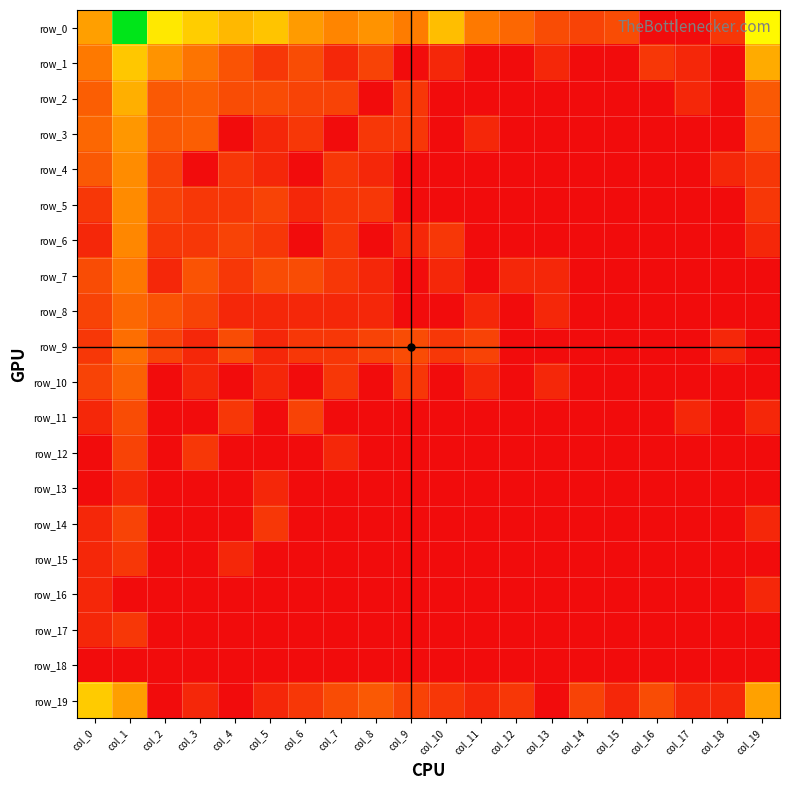

Reading right to left, list all the values displayed in this chart.

row_0: col_19=5.7	col_18=1.1	col_17=0.0	col_16=0.0	col_15=1.6	col_14=1.4	col_13=1.6	col_12=2.3	col_11=2.8	col_10=4.3	col_9=2.8	col_8=3.4	col_7=3.0	col_6=3.6	col_5=4.5	col_4=4.2	col_3=4.7	col_2=5.3	col_1=8.7	col_0=3.6
row_1: col_19=3.9	col_18=0.0	col_17=0.7	col_16=1.1	col_15=0.0	col_14=0.0	col_13=0.7	col_12=0.0	col_11=0.0	col_10=0.7	col_9=0.0	col_8=1.4	col_7=0.7	col_6=1.6	col_5=1.1	col_4=1.8	col_3=2.6	col_2=3.4	col_1=4.6	col_0=2.8
row_2: col_19=1.9	col_18=0.0	col_17=0.7	col_16=0.0	col_15=0.0	col_14=0.0	col_13=0.0	col_12=0.0	col_11=0.0	col_10=0.0	col_9=1.1	col_8=0.0	col_7=1.4	col_6=1.4	col_5=1.6	col_4=1.6	col_3=2.1	col_2=1.9	col_1=4.0	col_0=2.1
row_3: col_19=1.8	col_18=0.0	col_17=0.0	col_16=0.0	col_15=0.0	col_14=0.0	col_13=0.0	col_12=0.0	col_11=0.7	col_10=0.0	col_9=1.1	col_8=1.1	col_7=0.0	col_6=1.1	col_5=0.7	col_4=0.0	col_3=2.1	col_2=1.9	col_1=3.5	col_0=2.3
row_4: col_19=1.1	col_18=0.7	col_17=0.0	col_16=0.0	col_15=0.0	col_14=0.0	col_13=0.0	col_12=0.0	col_11=0.0	col_10=0.0	col_9=0.0	col_8=0.7	col_7=1.1	col_6=0.0	col_5=0.7	col_4=1.1	col_3=0.0	col_2=1.4	col_1=3.2	col_0=1.9
row_5: col_19=1.1	col_18=0.0	col_17=0.0	col_16=0.0	col_15=0.0	col_14=0.0	col_13=0.0	col_12=0.0	col_11=0.0	col_10=0.0	col_9=0.0	col_8=1.1	col_7=1.1	col_6=0.7	col_5=1.4	col_4=1.1	col_3=1.1	col_2=1.4	col_1=3.2	col_0=1.1
row_6: col_19=0.7	col_18=0.0	col_17=0.0	col_16=0.0	col_15=0.0	col_14=0.0	col_13=0.0	col_12=0.0	col_11=0.0	col_10=1.1	col_9=0.7	col_8=0.0	col_7=1.1	col_6=0.0	col_5=1.1	col_4=1.4	col_3=1.1	col_2=1.1	col_1=3.1	col_0=0.7
row_7: col_19=0.0	col_18=0.0	col_17=0.0	col_16=0.0	col_15=0.0	col_14=0.0	col_13=0.7	col_12=0.7	col_11=0.0	col_10=0.7	col_9=0.0	col_8=0.7	col_7=1.1	col_6=1.6	col_5=1.6	col_4=1.1	col_3=1.8	col_2=0.7	col_1=2.7	col_0=1.6
row_8: col_19=0.0	col_18=0.0	col_17=0.0	col_16=0.0	col_15=0.0	col_14=0.0	col_13=0.7	col_12=0.0	col_11=0.7	col_10=0.0	col_9=0.0	col_8=0.7	col_7=0.7	col_6=0.7	col_5=0.7	col_4=0.7	col_3=1.4	col_2=1.8	col_1=2.3	col_0=1.4
row_9: col_19=0.0	col_18=0.7	col_17=0.0	col_16=0.0	col_15=0.0	col_14=0.0	col_13=0.0	col_12=0.0	col_11=1.4	col_10=1.1	col_9=1.6	col_8=1.4	col_7=1.1	col_6=1.1	col_5=0.7	col_4=1.6	col_3=0.7	col_2=1.4	col_1=2.5	col_0=1.1
row_10: col_19=0.0	col_18=0.0	col_17=0.0	col_16=0.0	col_15=0.0	col_14=0.0	col_13=0.7	col_12=0.0	col_11=0.7	col_10=0.0	col_9=1.1	col_8=0.0	col_7=1.1	col_6=0.0	col_5=0.7	col_4=0.0	col_3=0.7	col_2=0.0	col_1=2.2	col_0=1.4
row_11: col_19=0.7	col_18=0.0	col_17=0.7	col_16=0.0	col_15=0.0	col_14=0.0	col_13=0.0	col_12=0.0	col_11=0.0	col_10=0.0	col_9=0.0	col_8=0.0	col_7=0.0	col_6=1.4	col_5=0.0	col_4=1.1	col_3=0.0	col_2=0.0	col_1=1.6	col_0=0.7
row_12: col_19=0.0	col_18=0.0	col_17=0.0	col_16=0.0	col_15=0.0	col_14=0.0	col_13=0.0	col_12=0.0	col_11=0.0	col_10=0.0	col_9=0.0	col_8=0.0	col_7=0.7	col_6=0.0	col_5=0.0	col_4=0.0	col_3=1.1	col_2=0.0	col_1=1.4	col_0=0.0
row_13: col_19=0.0	col_18=0.0	col_17=0.0	col_16=0.0	col_15=0.0	col_14=0.0	col_13=0.0	col_12=0.0	col_11=0.0	col_10=0.0	col_9=0.0	col_8=0.0	col_7=0.0	col_6=0.0	col_5=0.7	col_4=0.0	col_3=0.0	col_2=0.0	col_1=0.7	col_0=0.0
row_14: col_19=0.7	col_18=0.0	col_17=0.0	col_16=0.0	col_15=0.0	col_14=0.0	col_13=0.0	col_12=0.0	col_11=0.0	col_10=0.0	col_9=0.0	col_8=0.0	col_7=0.0	col_6=0.0	col_5=1.1	col_4=0.0	col_3=0.0	col_2=0.0	col_1=1.4	col_0=0.7
row_15: col_19=0.0	col_18=0.0	col_17=0.0	col_16=0.0	col_15=0.0	col_14=0.0	col_13=0.0	col_12=0.0	col_11=0.0	col_10=0.0	col_9=0.0	col_8=0.0	col_7=0.0	col_6=0.0	col_5=0.0	col_4=0.7	col_3=0.0	col_2=0.0	col_1=1.1	col_0=0.7
row_16: col_19=0.7	col_18=0.0	col_17=0.0	col_16=0.0	col_15=0.0	col_14=0.0	col_13=0.0	col_12=0.0	col_11=0.0	col_10=0.0	col_9=0.0	col_8=0.0	col_7=0.0	col_6=0.0	col_5=0.0	col_4=0.0	col_3=0.0	col_2=0.0	col_1=0.0	col_0=0.7
row_17: col_19=0.0	col_18=0.0	col_17=0.0	col_16=0.0	col_15=0.0	col_14=0.0	col_13=0.0	col_12=0.0	col_11=0.0	col_10=0.0	col_9=0.0	col_8=0.0	col_7=0.0	col_6=0.0	col_5=0.0	col_4=0.0	col_3=0.0	col_2=0.0	col_1=1.1	col_0=0.7
row_18: col_19=0.0	col_18=0.0	col_17=0.0	col_16=0.0	col_15=0.0	col_14=0.0	col_13=0.0	col_12=0.0	col_11=0.0	col_10=0.0	col_9=0.0	col_8=0.0	col_7=0.0	col_6=0.0	col_5=0.0	col_4=0.0	col_3=0.0	col_2=0.0	col_1=0.0	col_0=0.0
row_19: col_19=3.7	col_18=0.7	col_17=0.7	col_16=1.6	col_15=0.7	col_14=1.4	col_13=0.0	col_12=1.1	col_11=0.7	col_10=1.1	col_9=1.4	col_8=1.9	col_7=1.6	col_6=1.1	col_5=0.7	col_4=0.0	col_3=0.7	col_2=0.0	col_1=3.6	col_0=4.6